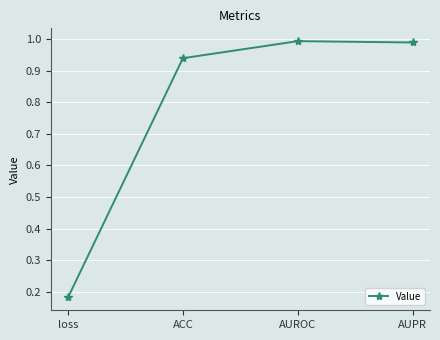

True or false: there are more than 1 points higher than both neighbors.

False